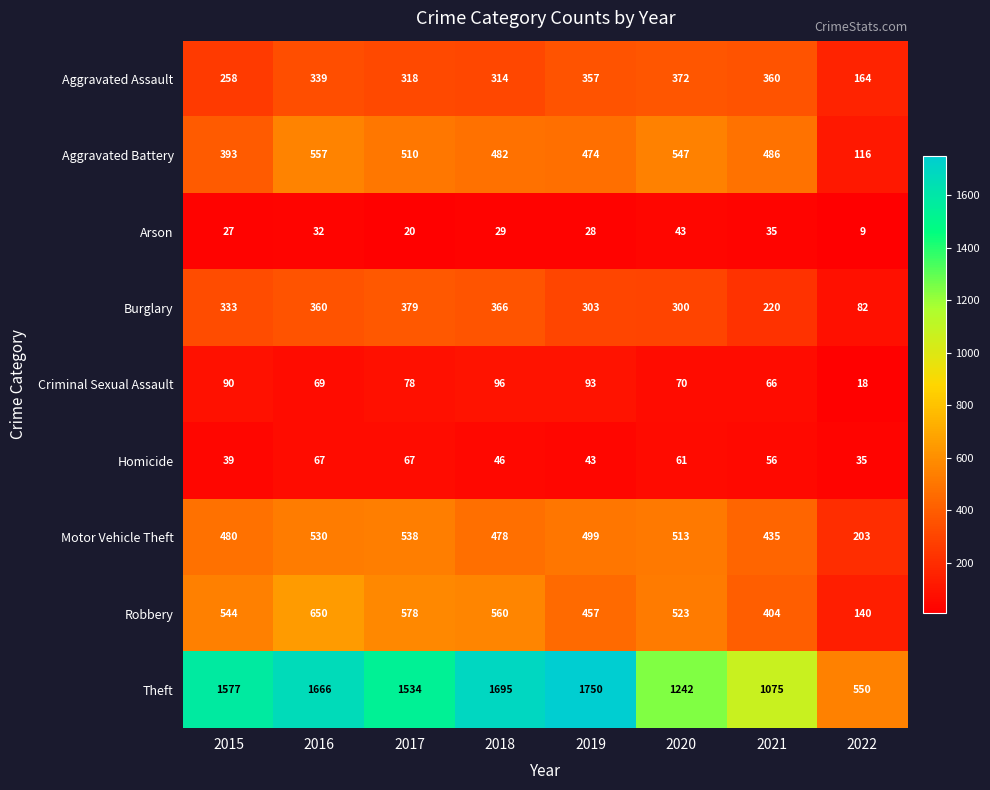

Rank the series at 2021 from highest to lowest value.

Theft, Aggravated Battery, Motor Vehicle Theft, Robbery, Aggravated Assault, Burglary, Criminal Sexual Assault, Homicide, Arson